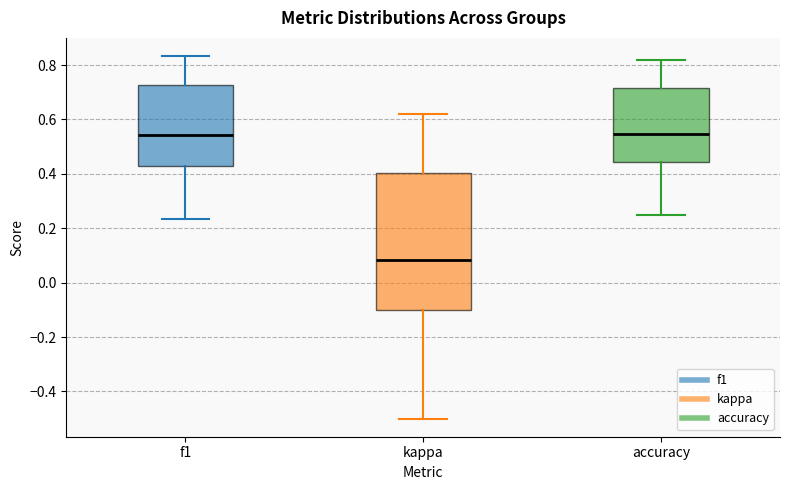

Reading left to right, transcribe this box plot: for each box, give where its median line is, the range the box spans, and where its two whiskers end, as read against the y-axis. The values are not printed on the chart, so give them approximately, as read against the axis.

f1: median 0.54, box 0.42 to 0.72, whiskers 0.24 to 0.84
kappa: median 0.08, box -0.10 to 0.40, whiskers -0.50 to 0.62
accuracy: median 0.54, box 0.44 to 0.72, whiskers 0.26 to 0.82